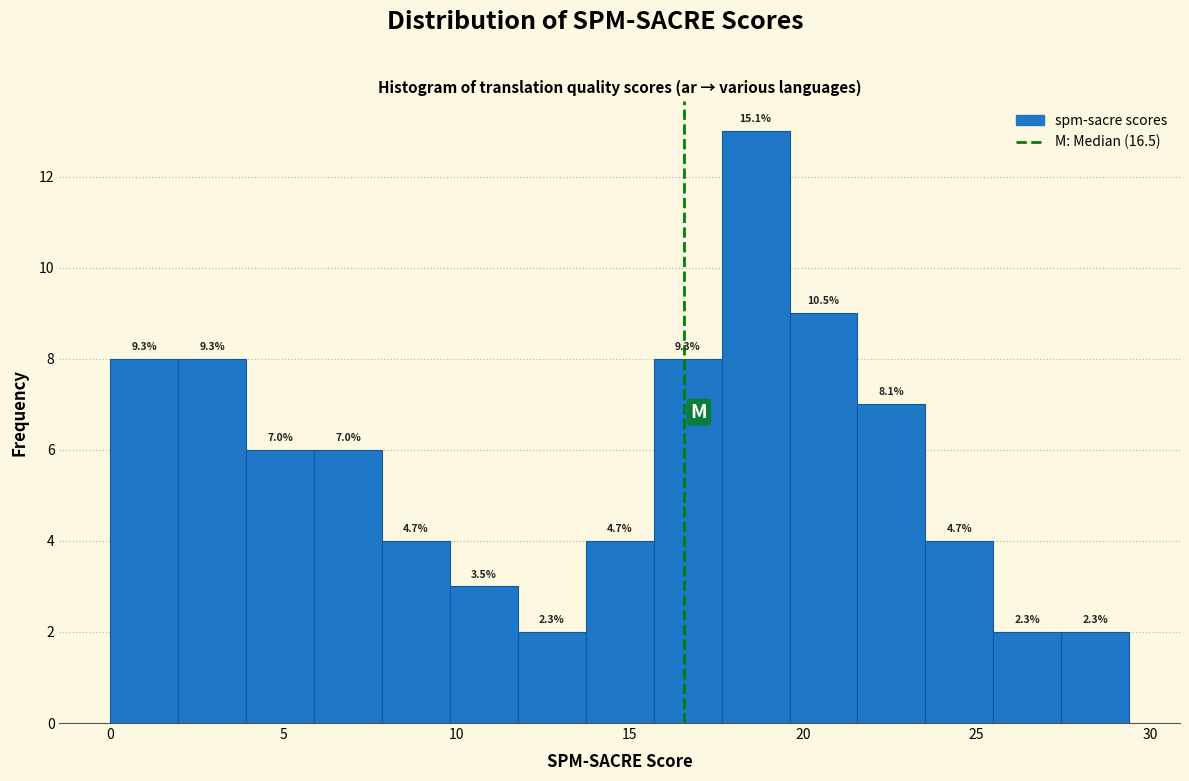

Read against the x-axis, roughly where is the centre of the tallest bar?

18.5